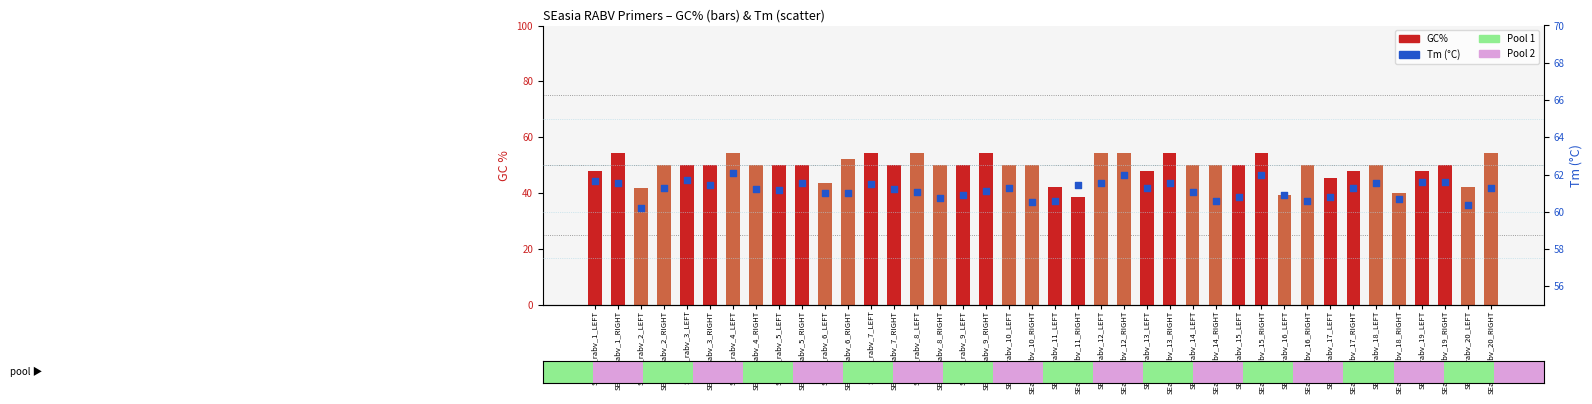

Which series contains the highest Y value?

Tm (°C)